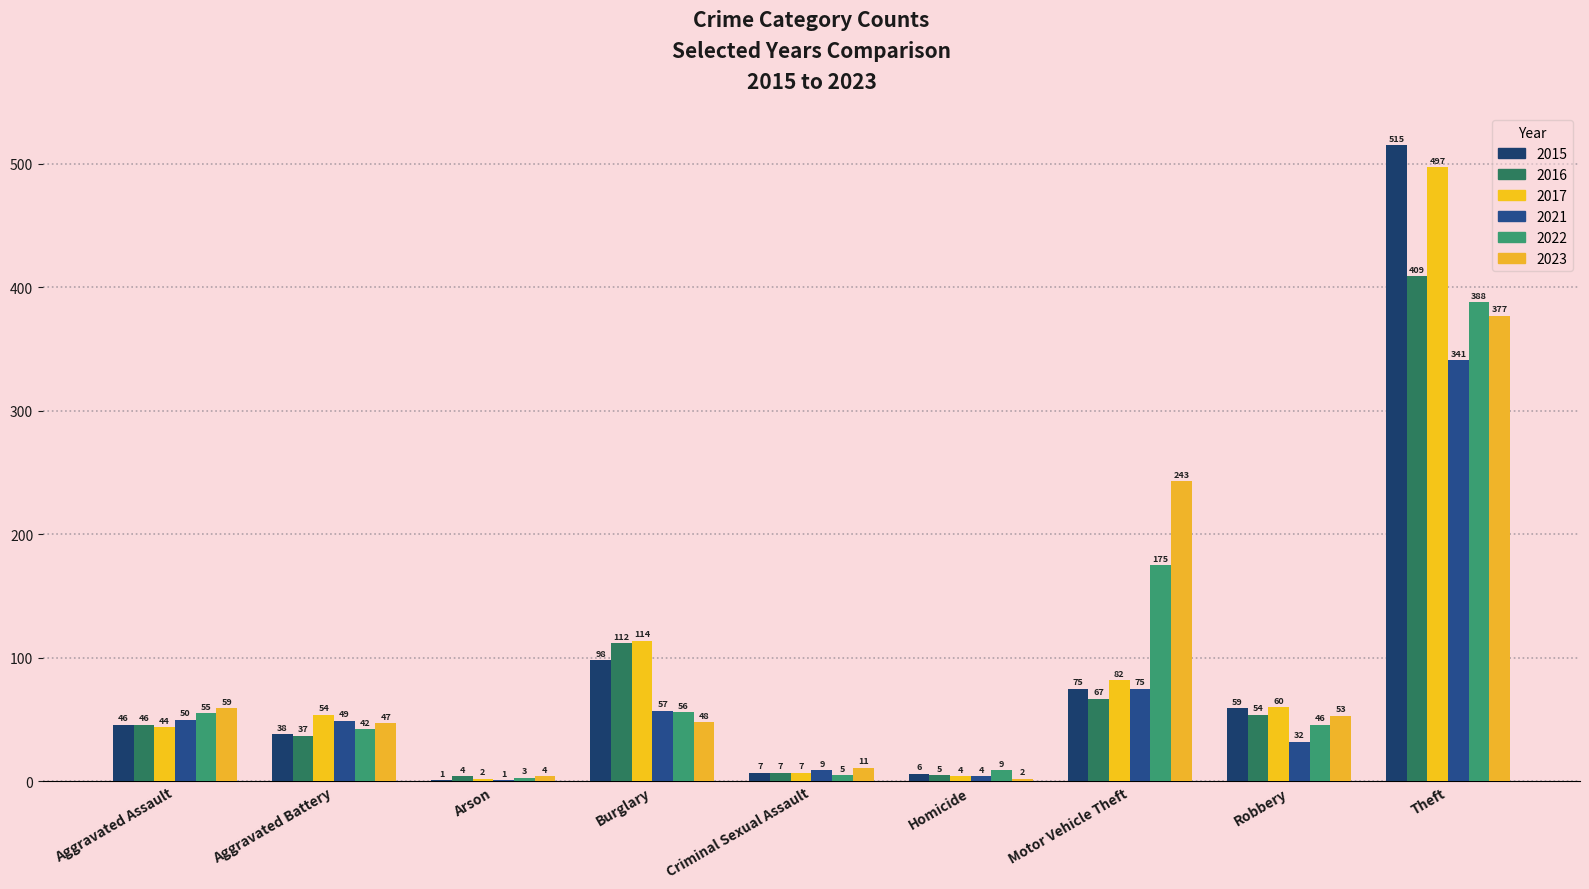

How many series are shown in this chart?

6